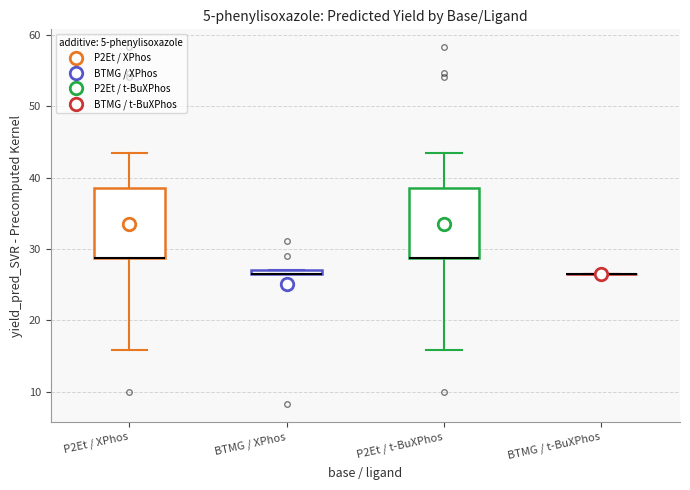

Where does the lower whisker of the box for P2Et / XPhos end on the y-axis? The values are not printed on the chart, so give them approximately, as read against the axis.

16